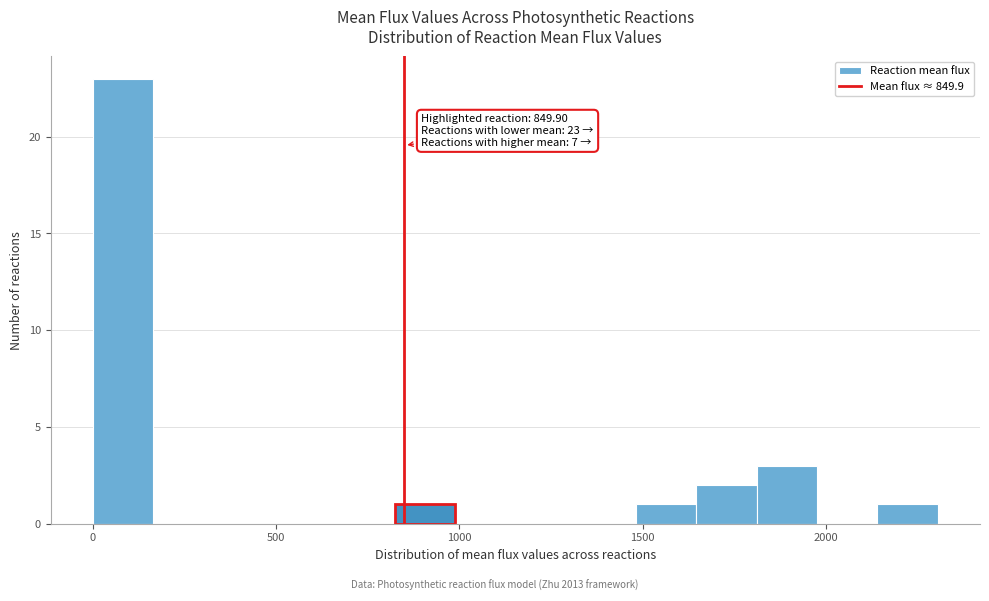

Around what value on the x-axis is the tallest bar? Give the approximate position of its centre, as read against the axis.

100